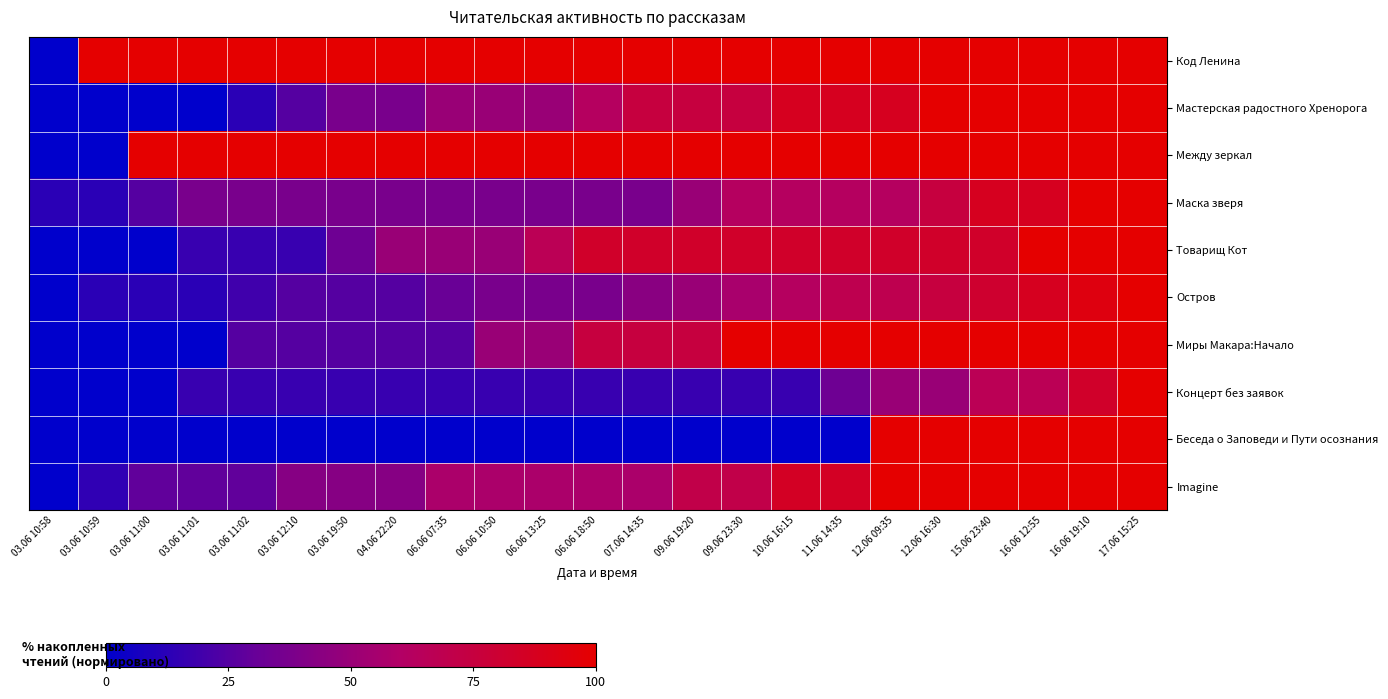

Which label corresponds to the smallest value in the chart?

03.06 10:58